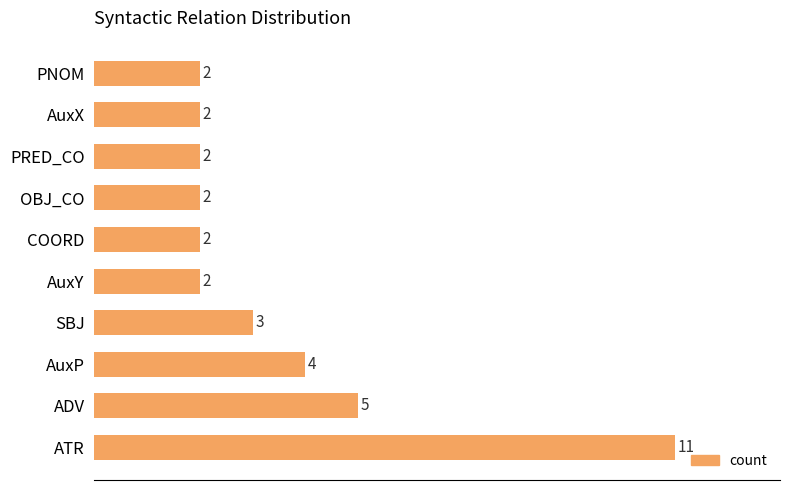

The value at ADV is 3. True or false?

False